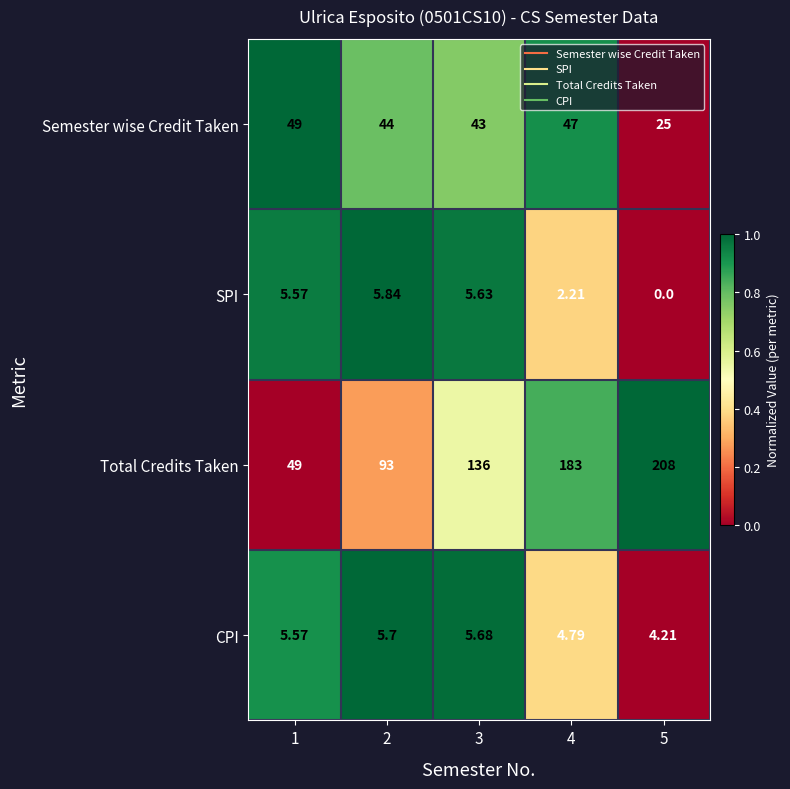

List the series in order of their peak value, highest first.

Total Credits Taken, Semester wise Credit Taken, SPI, CPI